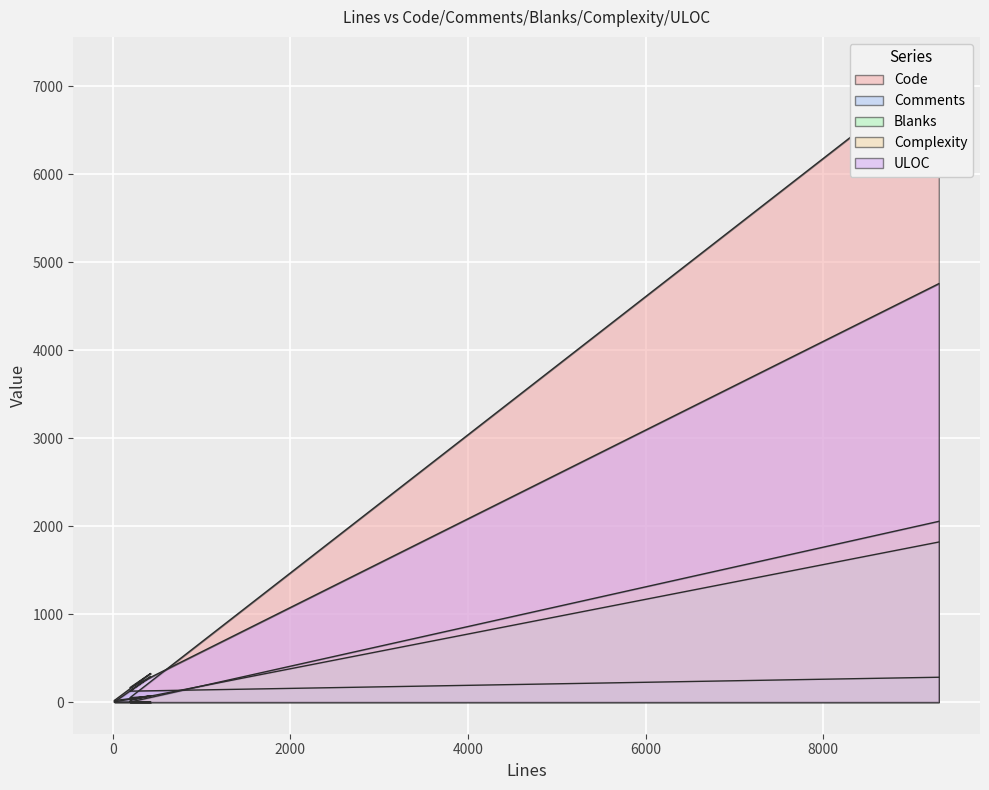

The Comments series shows 124 at 195. True or false?

True